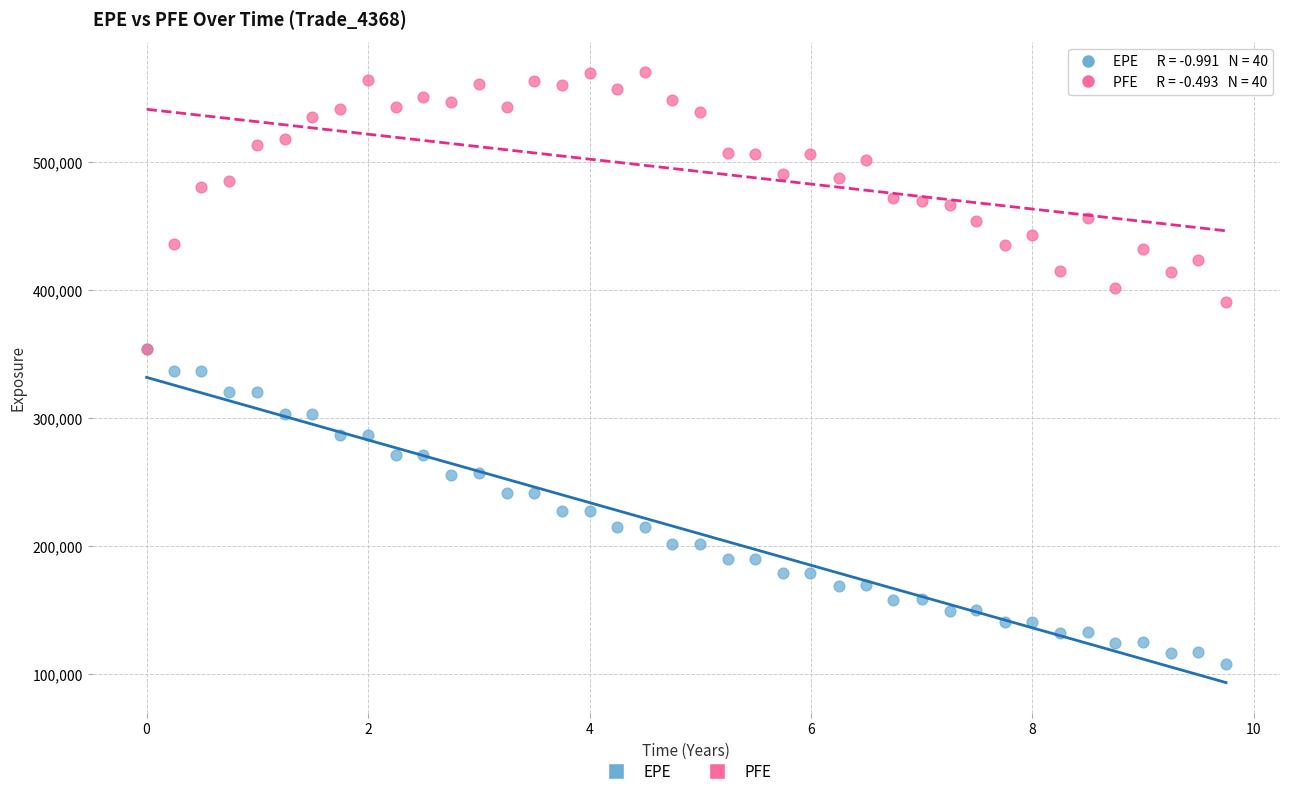

What are all the series names shown in the legend?

EPE, PFE